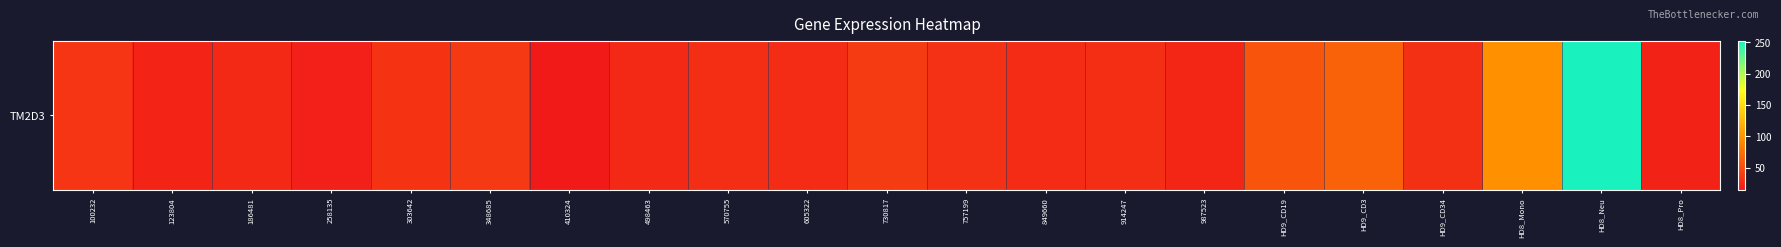

How many values are below 30?

10